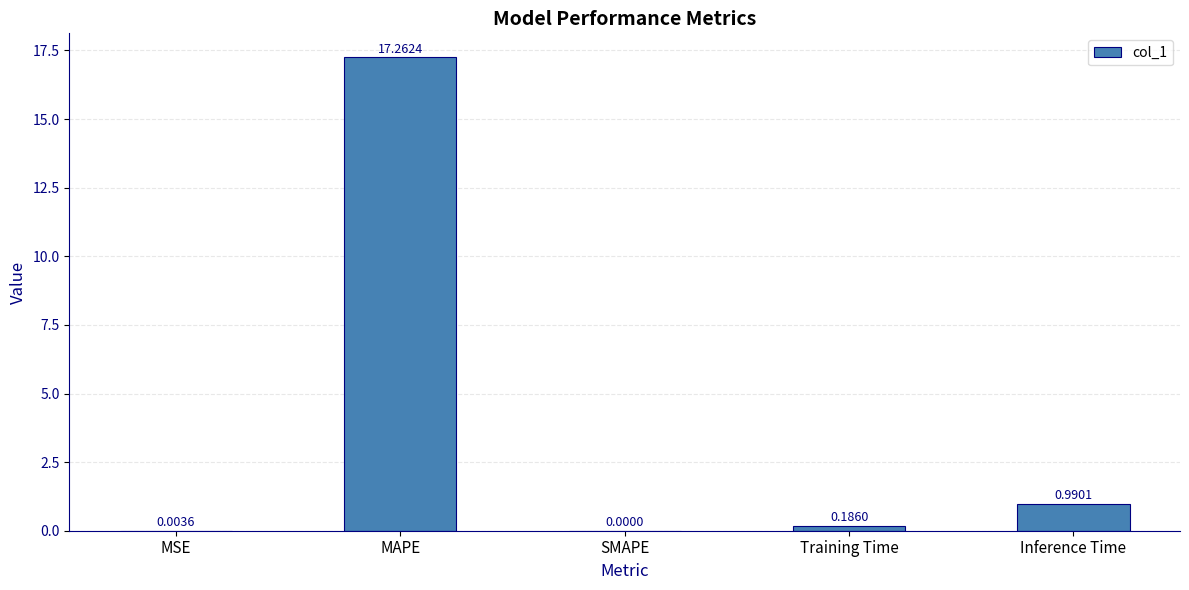

Count the number of data series in this chart.

1